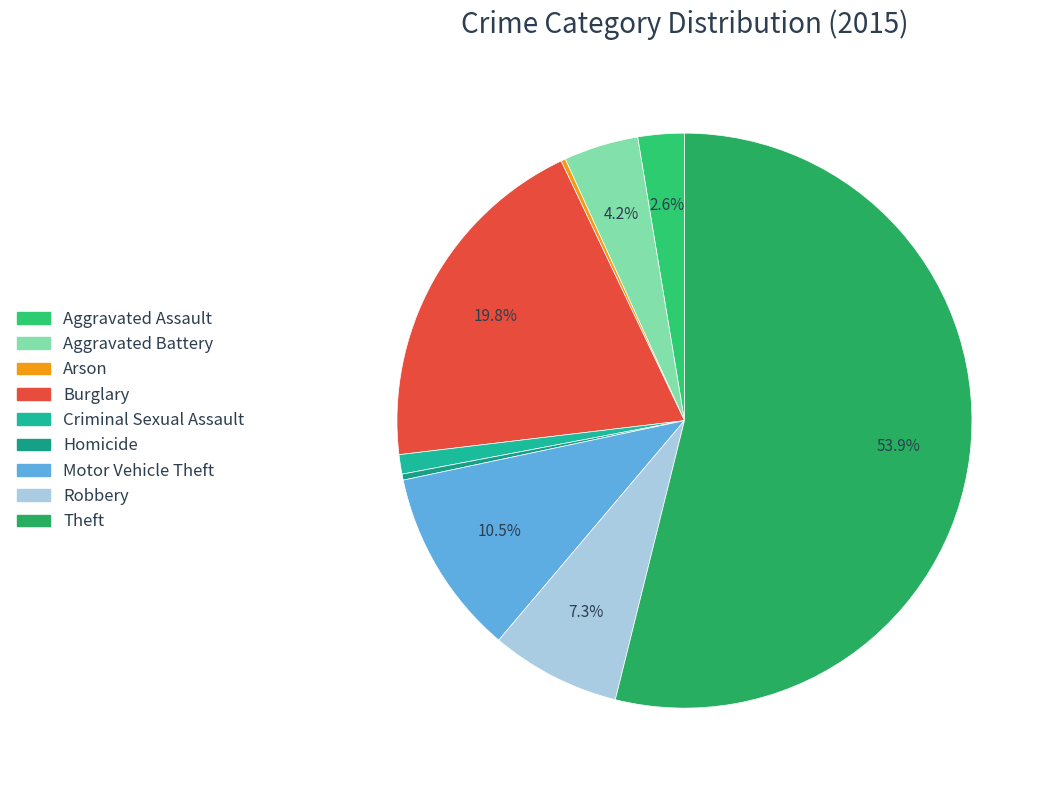

To the nearest percent, what is the average slice percentage?

11%